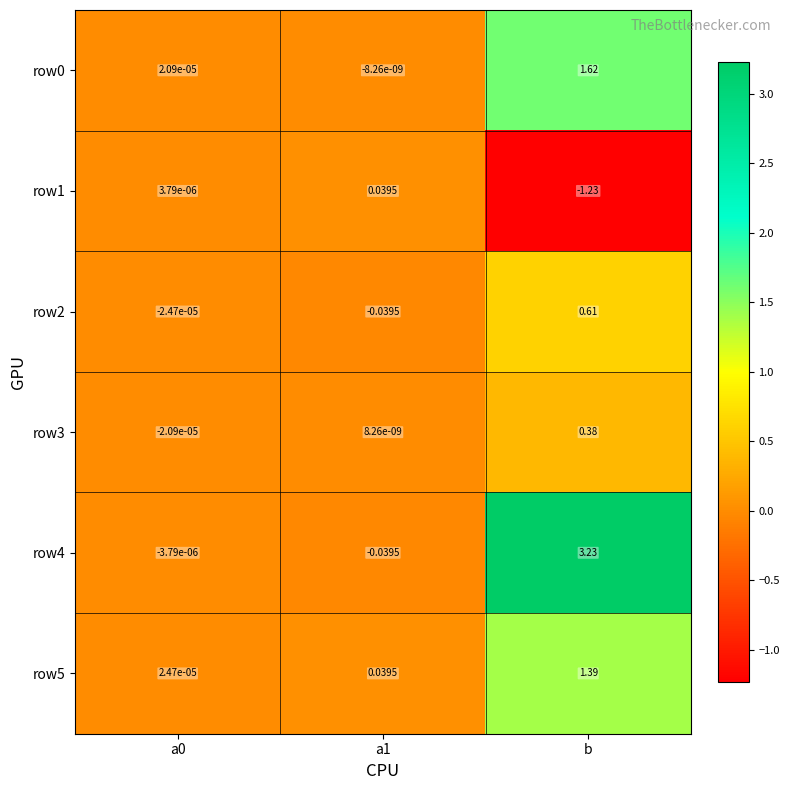

What is the spread (max minus min) of values at a1?

0.1